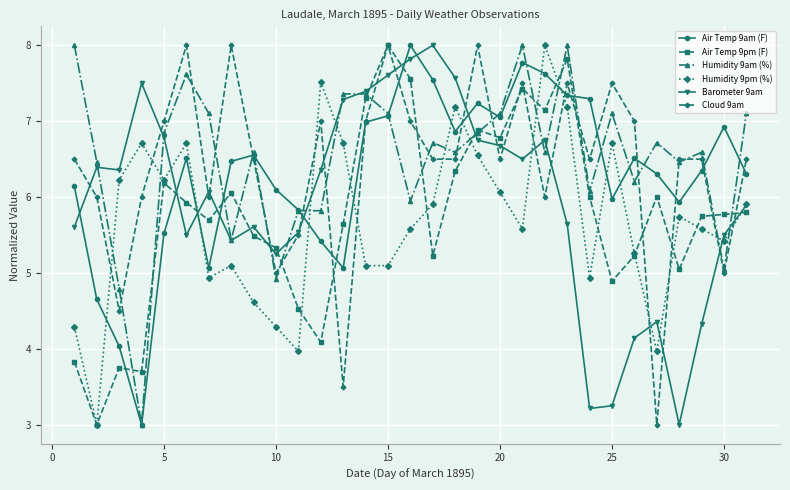

What is the value of the Humidity 9am (%) point at the 29th from the left?

6.6